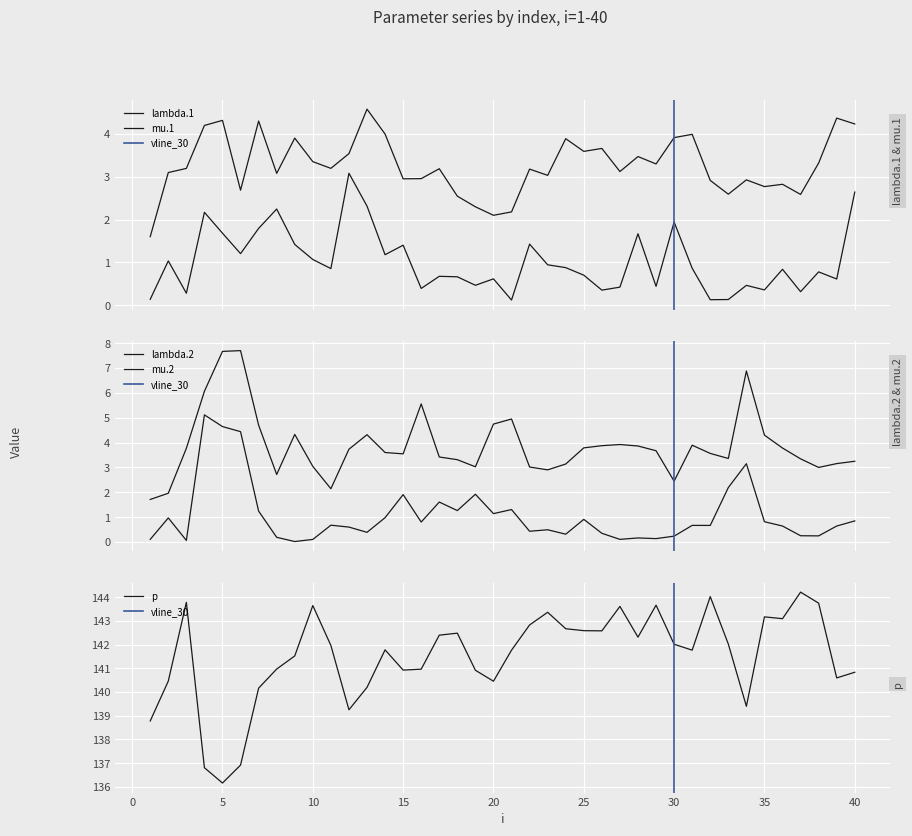

At which label is p closest to 140?

7